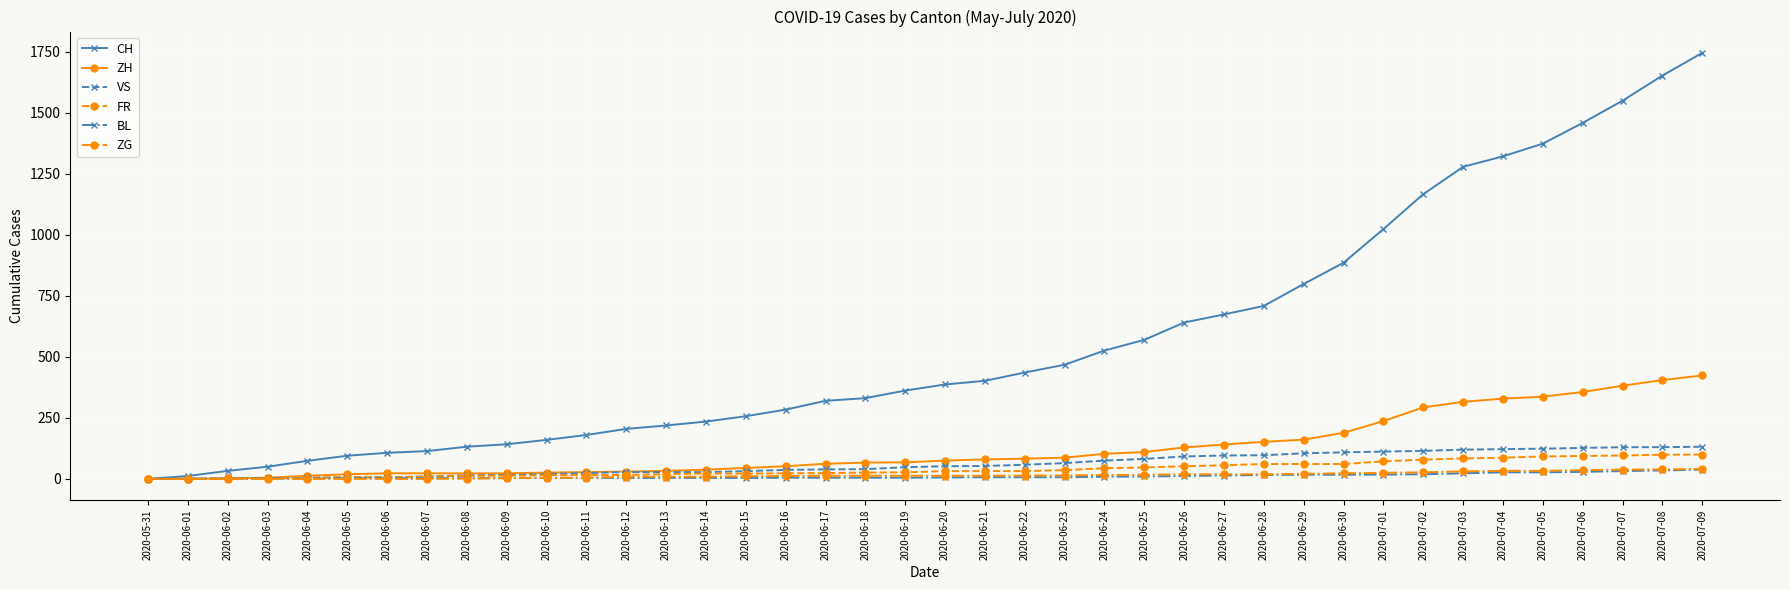

At how many categories does at least one series exceed 1234?

7